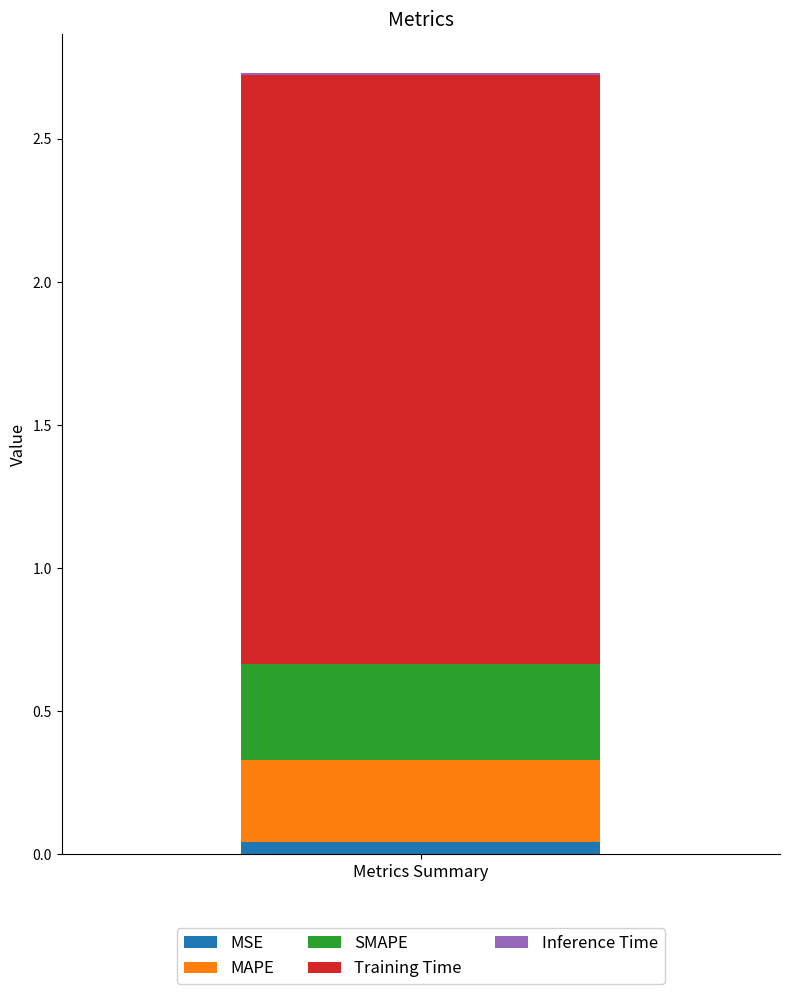

The value of MSE at Metrics Summary is 0.0. True or false?

True